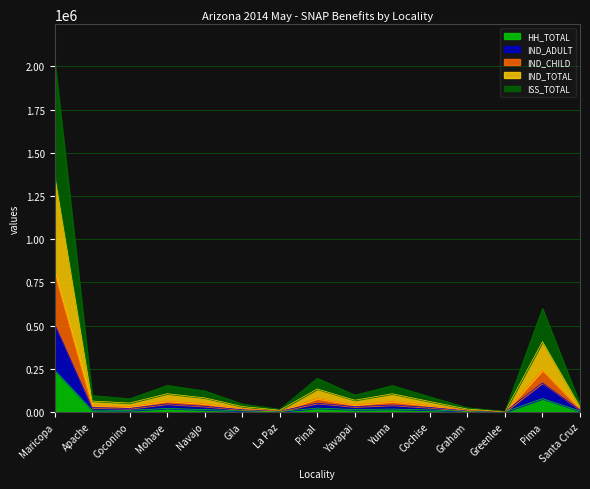

True or false: IND_CHILD and IND_ADULT intersect in this chart.

False